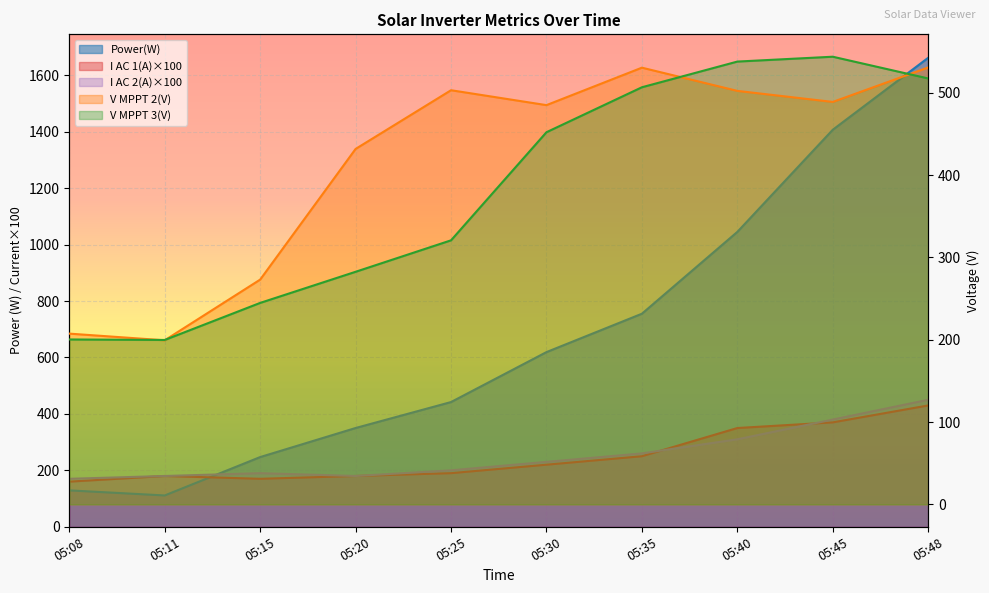

Which category has the lowest value in the I AC 1(A) series?

05:08